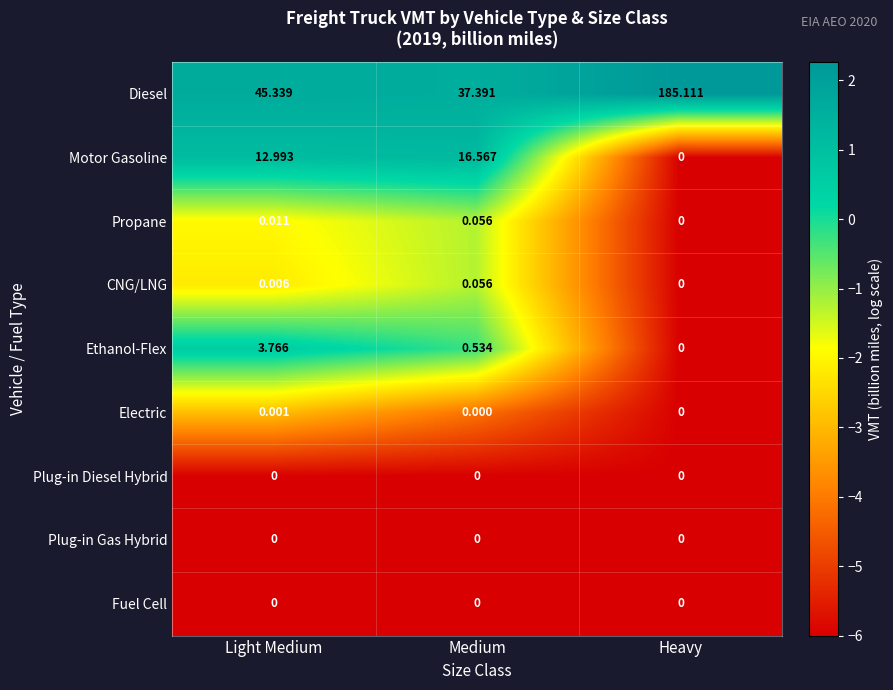

Which series has the largest total across all categories?

Diesel